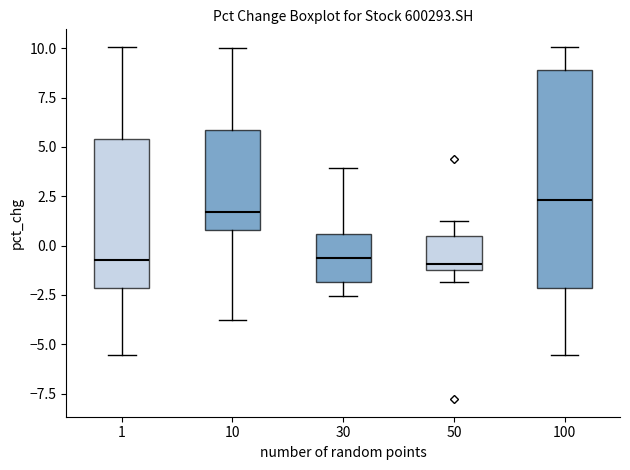

Where is the lower edge of the box at x = 10 on the y-axis? The values are not printed on the chart, so give them approximately, as read against the axis.

1.0